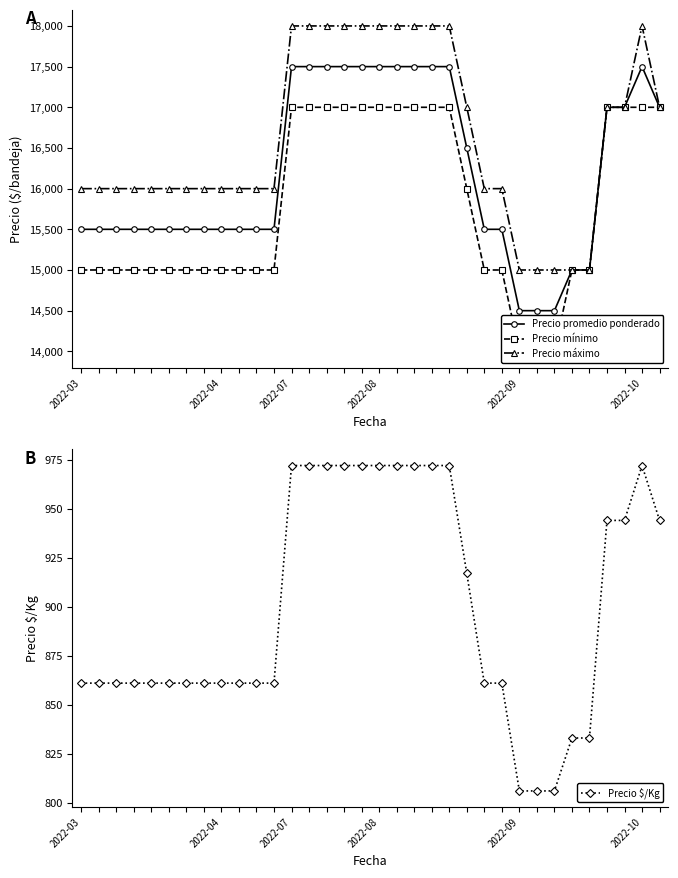

What are all the series names shown in the legend?

Precio promedio ponderado, Precio mínimo, Precio máximo, Precio $/Kg